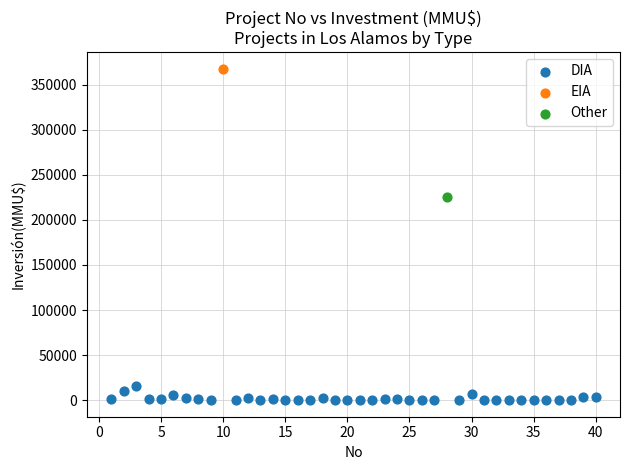

What are all the series names shown in the legend?

DIA, EIA, Other